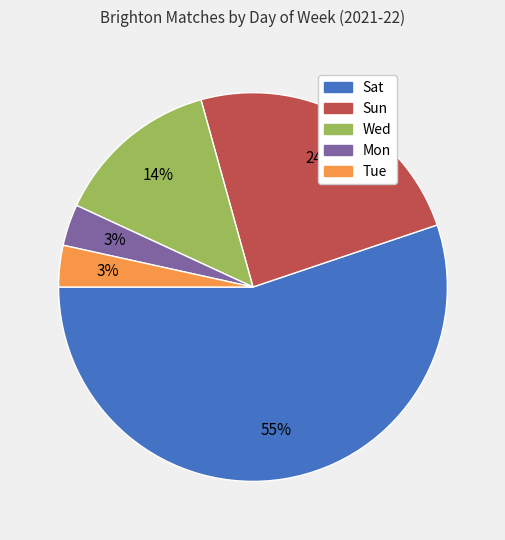

What is the largest slice in the pie chart?

Sat